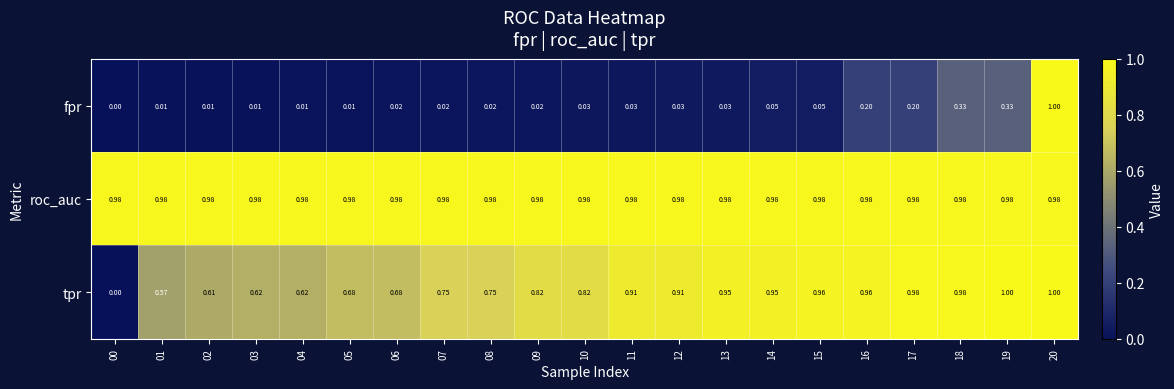

Rank the series at 16 from highest to lowest value.

roc_auc, tpr, fpr